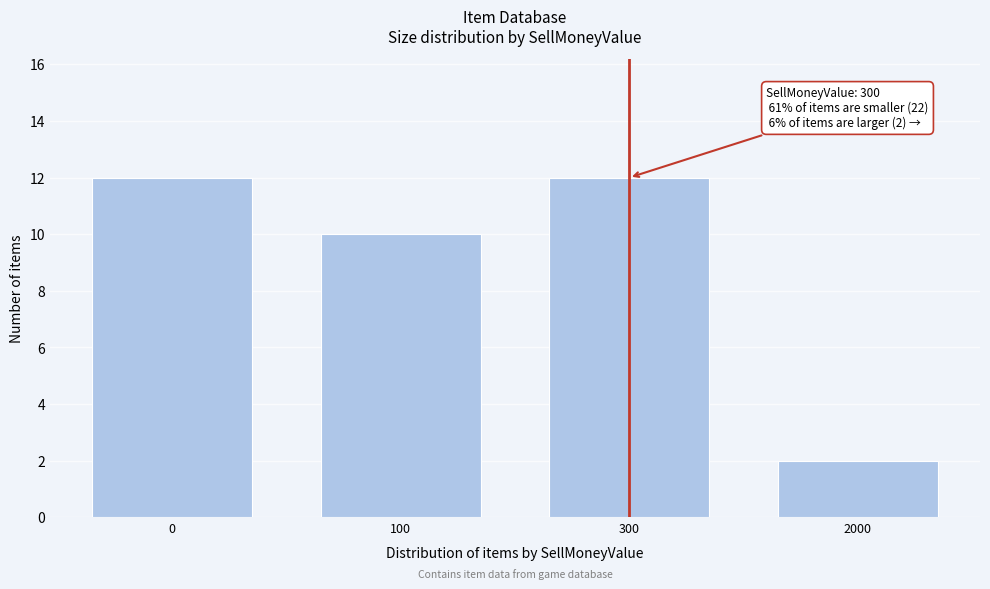

Reading left to right, list all the values displayed in this chart.

12	10	12	2